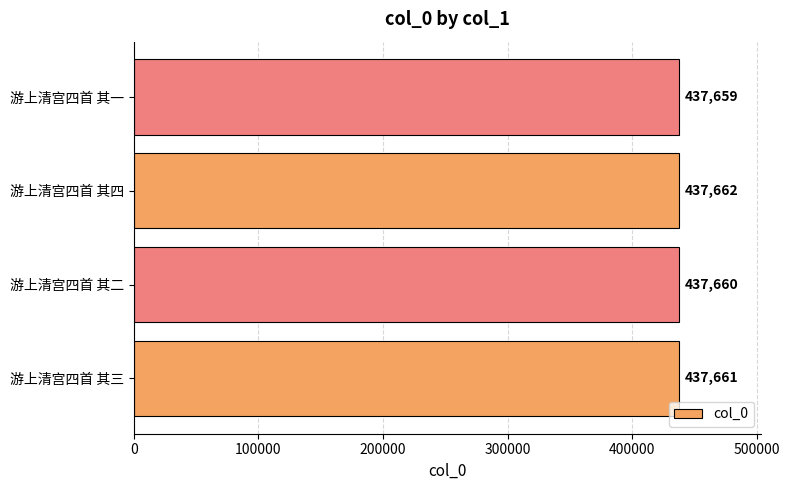

The value at 游上清宫四首 其三 is 437661. True or false?

True